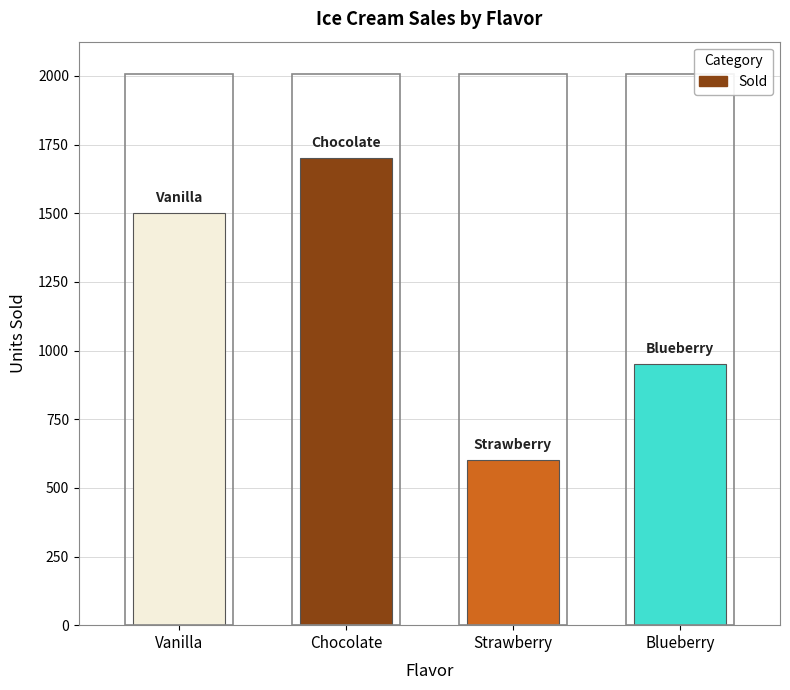

What is the difference between the second highest and second lowest values?

550